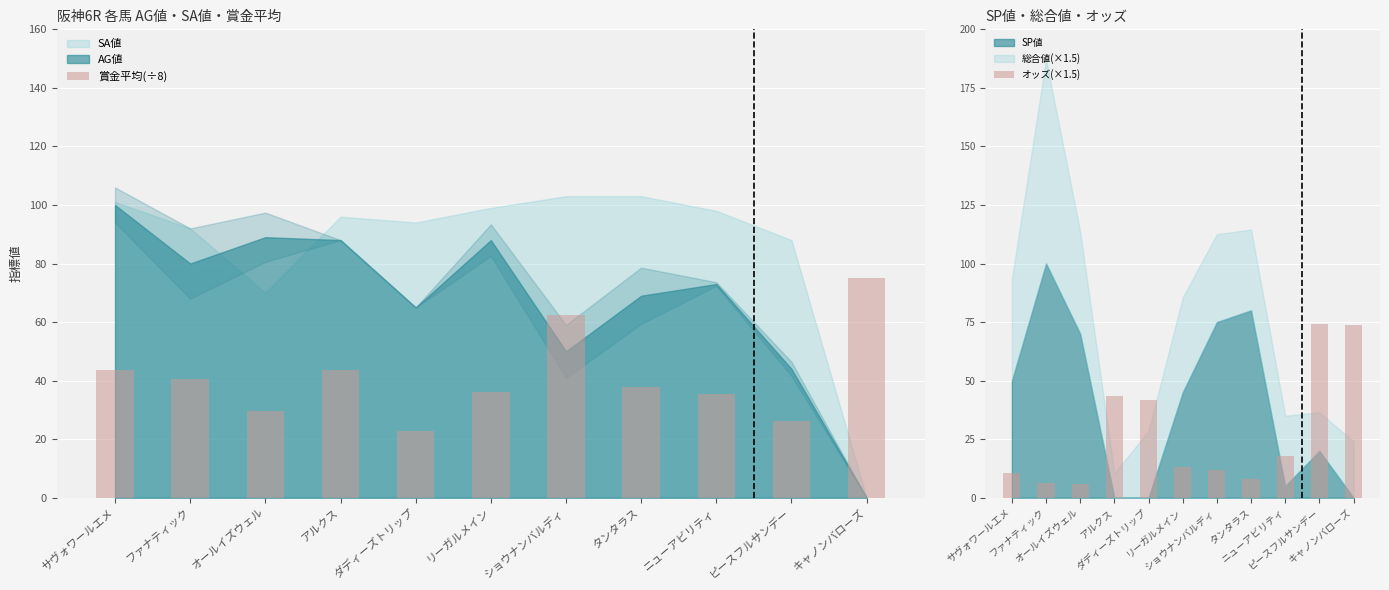

What is the sum of the 賞金平均(÷8) values at アルクス and リーガルメイン?

80.0